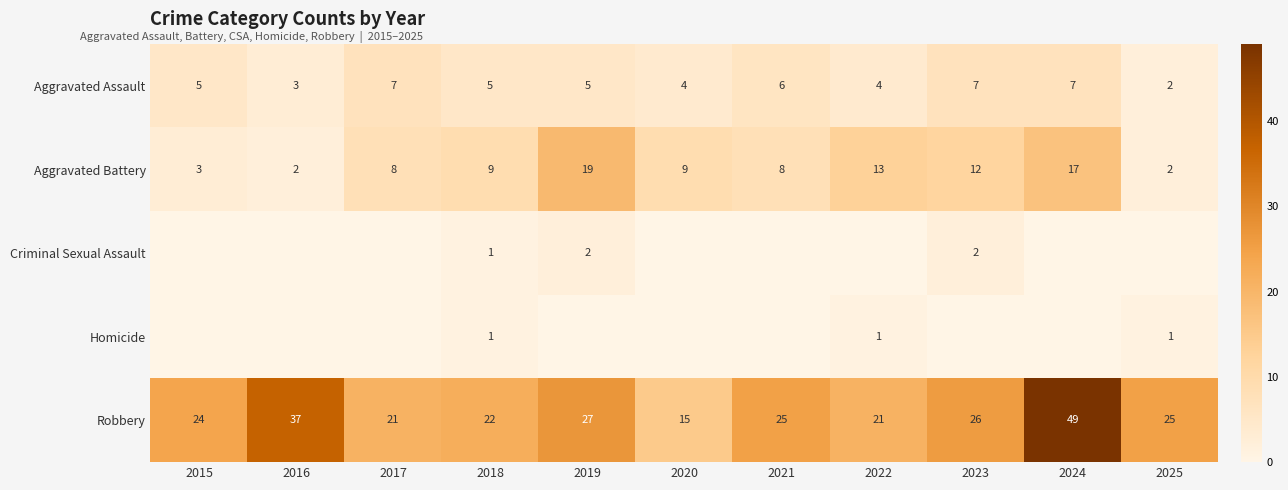

Is it true that Aggravated Battery equals 2 at 2025?

True